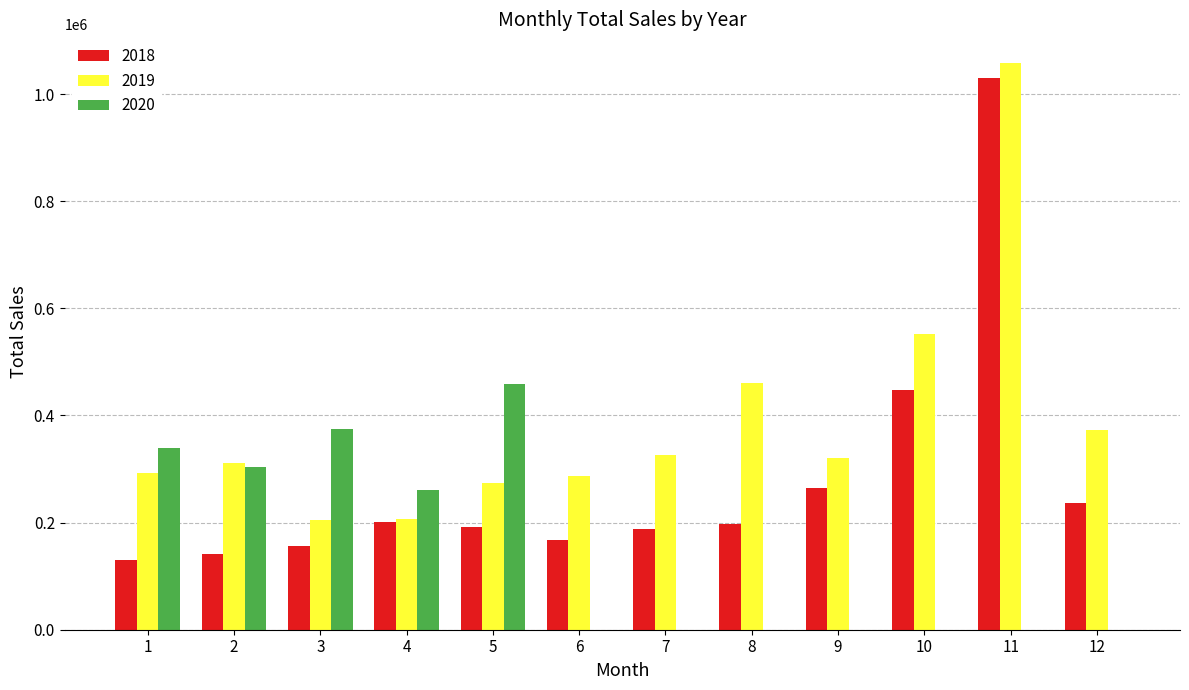

Which series has the widest spread of values?

2018